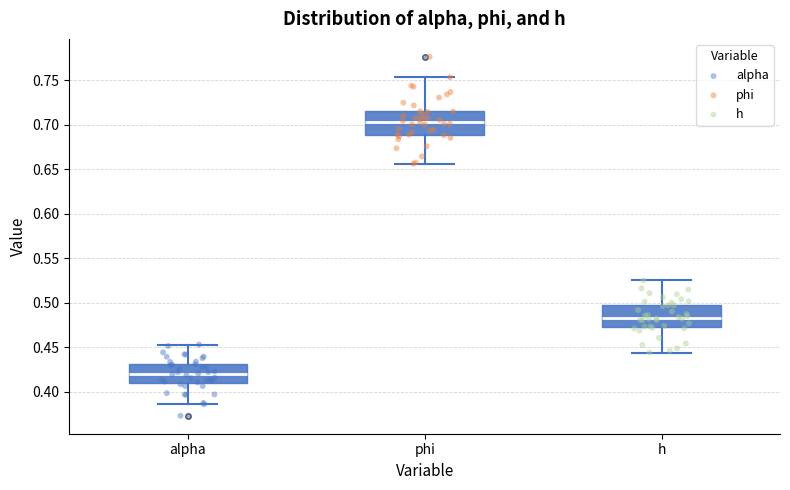

Reading left to right, read every box against the y-axis: the position of its median line, the range the box covers, and the ends of its whiskers. The values are not printed on the chart, so give them approximately, as read against the axis.

alpha: median 0.420, box 0.410 to 0.430, whiskers 0.385 to 0.455
phi: median 0.705, box 0.690 to 0.715, whiskers 0.655 to 0.755
h: median 0.485, box 0.475 to 0.500, whiskers 0.445 to 0.525